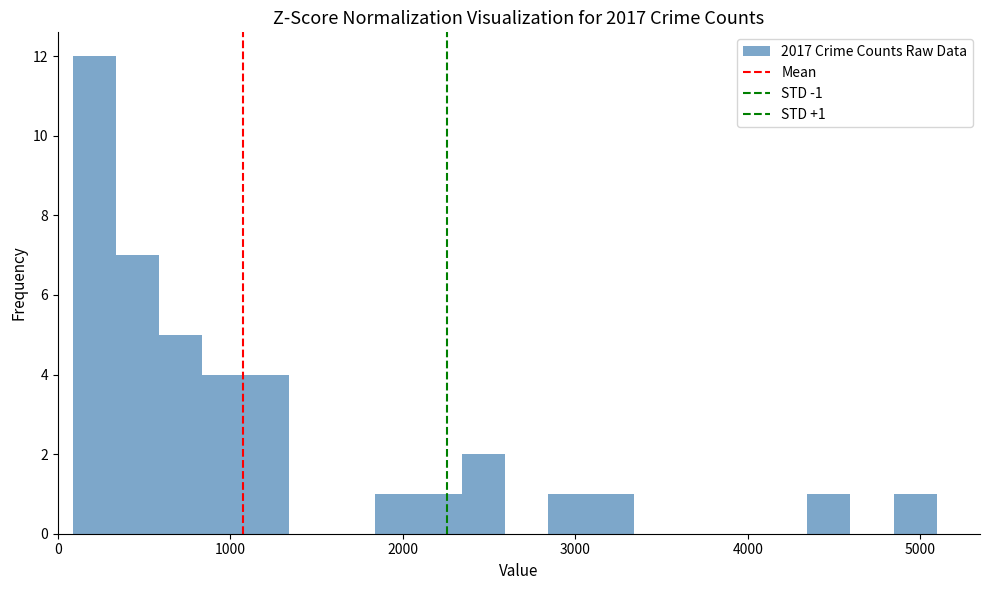

Read against the x-axis, roughly where is the centre of the tallest bar?

200